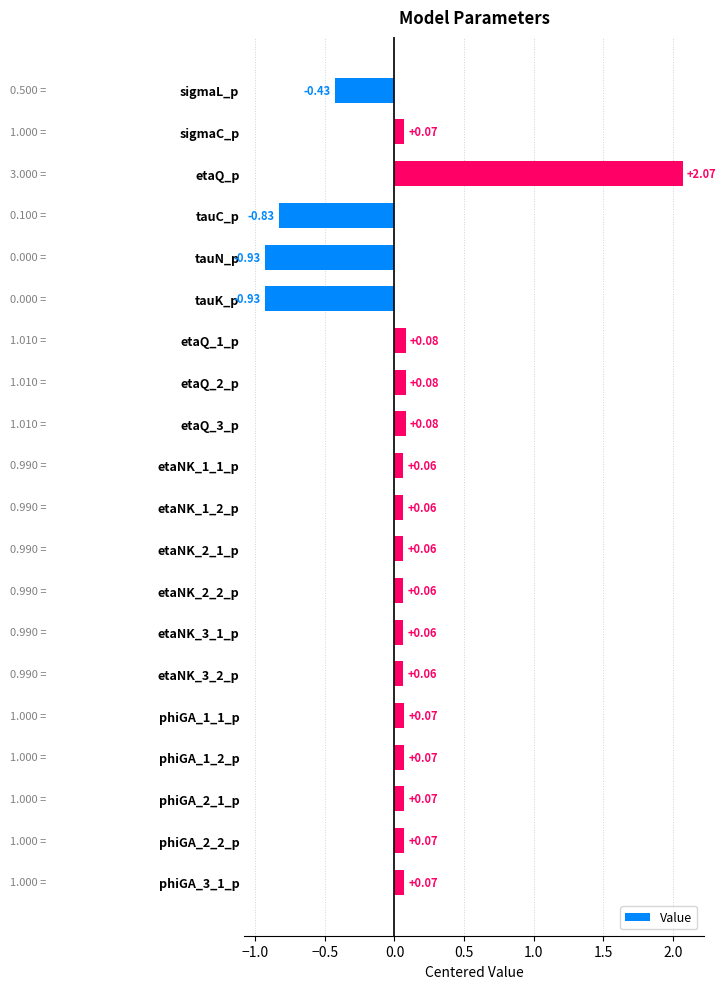

What is the change in value from tauN_p to phiGA_1_2_p?

+1.0